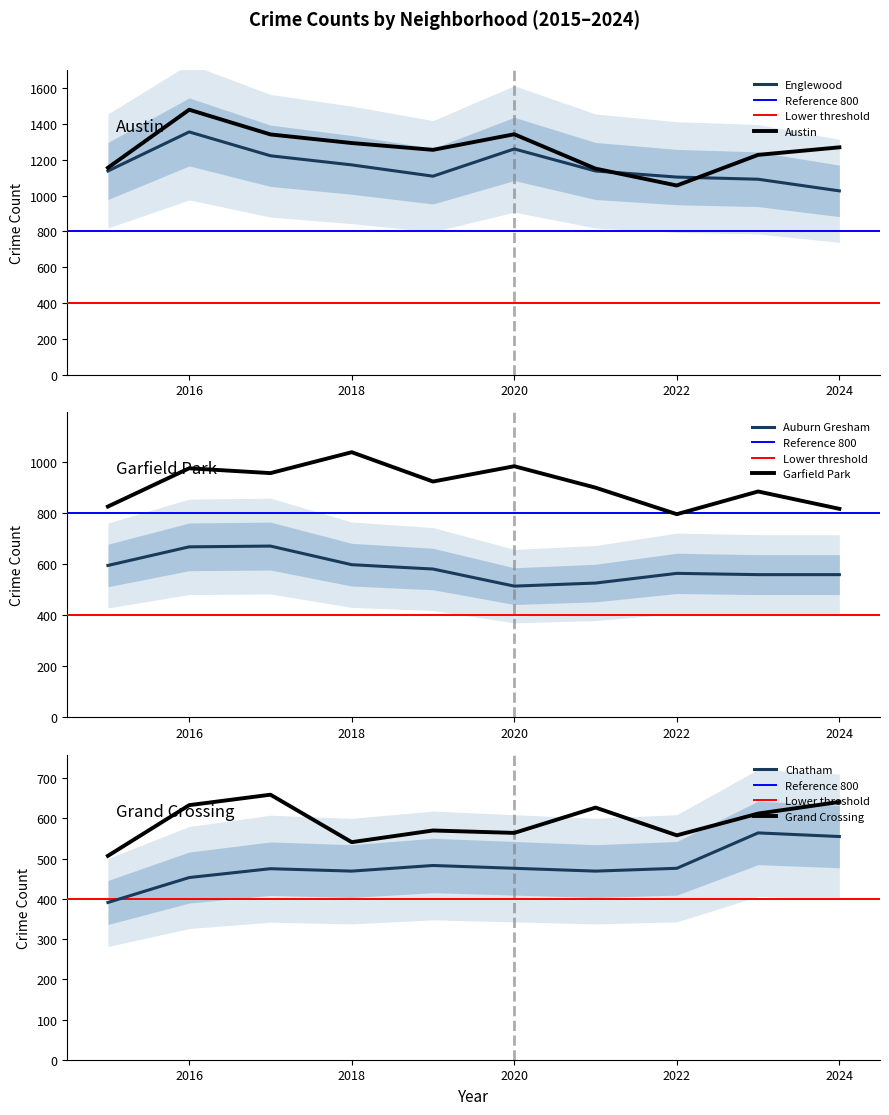

Reading left to right, extract all data points from this chart.

Austin: 2015=1155	2016=1479	2017=1341	2018=1293	2019=1255	2020=1342	2021=1150	2022=1056	2023=1227	2024=1269
Englewood: 2015=1137	2016=1355	2017=1222	2018=1171	2019=1108	2020=1260	2021=1137	2022=1103	2023=1091	2024=1026
Garfield Park: 2015=826	2016=976	2017=957	2018=1039	2019=924	2020=984	2021=900	2022=796	2023=885	2024=817
Auburn Gresham: 2015=595	2016=668	2017=671	2018=598	2019=581	2020=514	2021=526	2022=564	2023=559	2024=559
Grand Crossing: 2015=507	2016=633	2017=659	2018=541	2019=570	2020=564	2021=627	2022=558	2023=612	2024=641
Chatham: 2015=391	2016=453	2017=475	2018=469	2019=483	2020=476	2021=469	2022=476	2023=564	2024=555